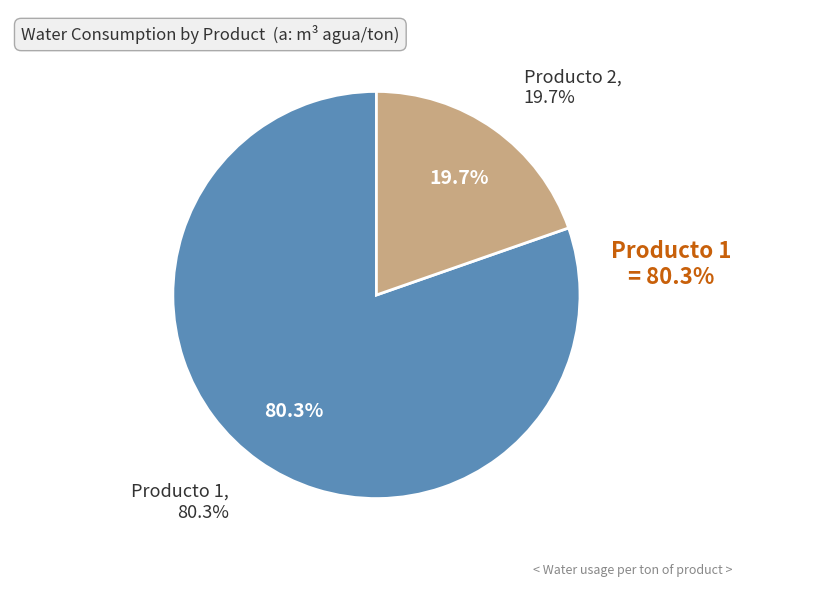

What percentage is the Producto 2 slice, to the nearest percent?

20%